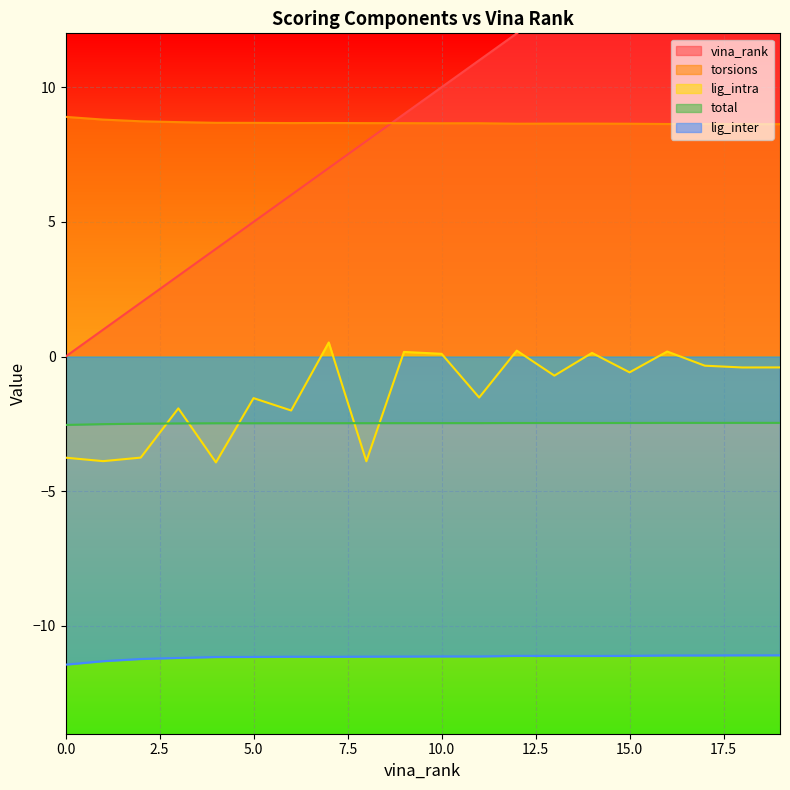

What are all the series names shown in the legend?

vina_rank, torsions, lig_intra, total, lig_inter